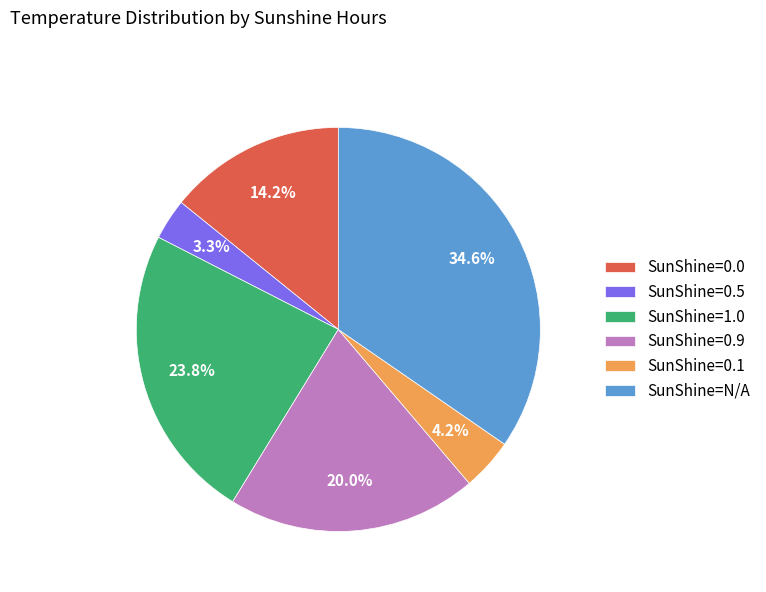

Does SunShine=N/A represent more than half of the total?

No